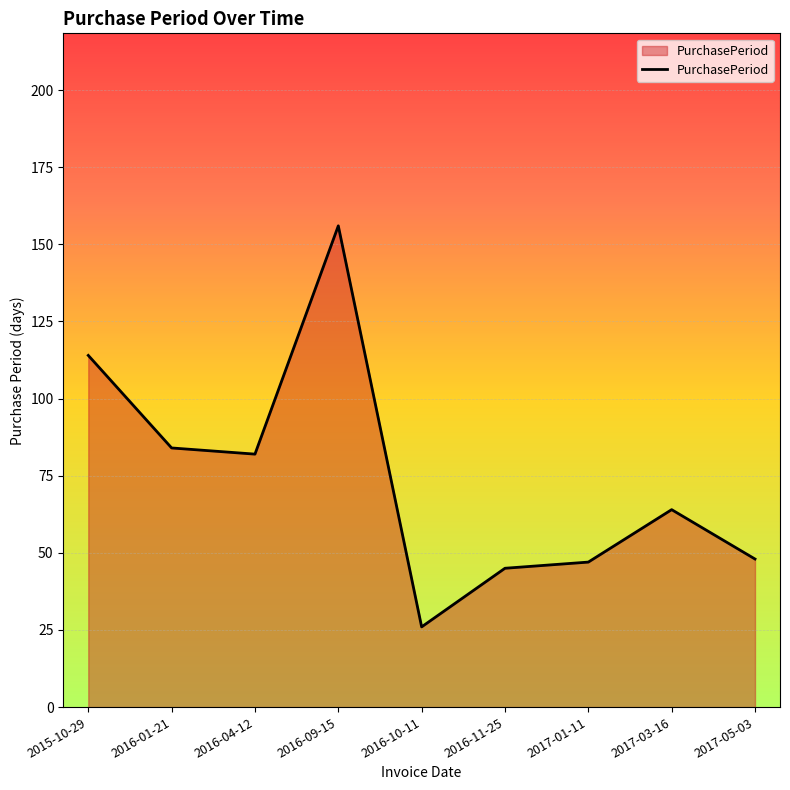

What is the change in value from 2016-09-15 to 2016-11-25?

-111